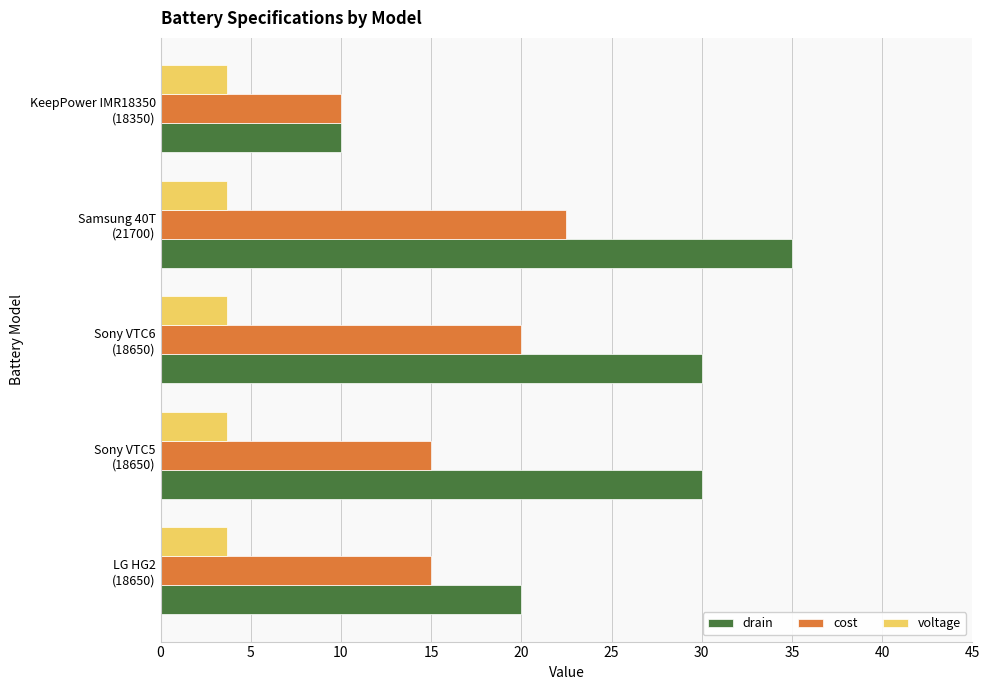

What is the highest value of the drain series?

35.0